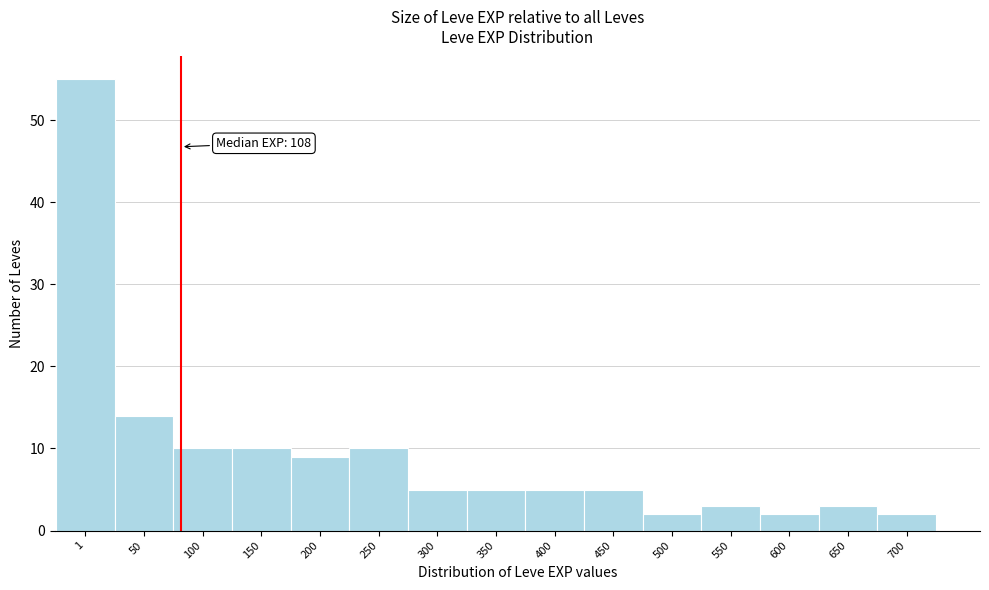

Reading left to right, transcribe all the data shown in this chart.

1=55	50=14	100=10	150=10	200=9	250=10	300=5	350=5	400=5	450=5	500=2	550=3	600=2	650=3	700=2